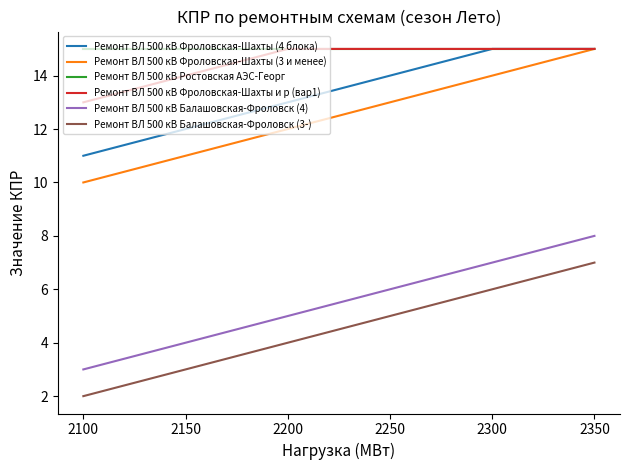

What is the difference between the maximum and second lowest values in the Ремонт ВЛ 500 кВ Фроловская-Шахты (4 блока) series?

3